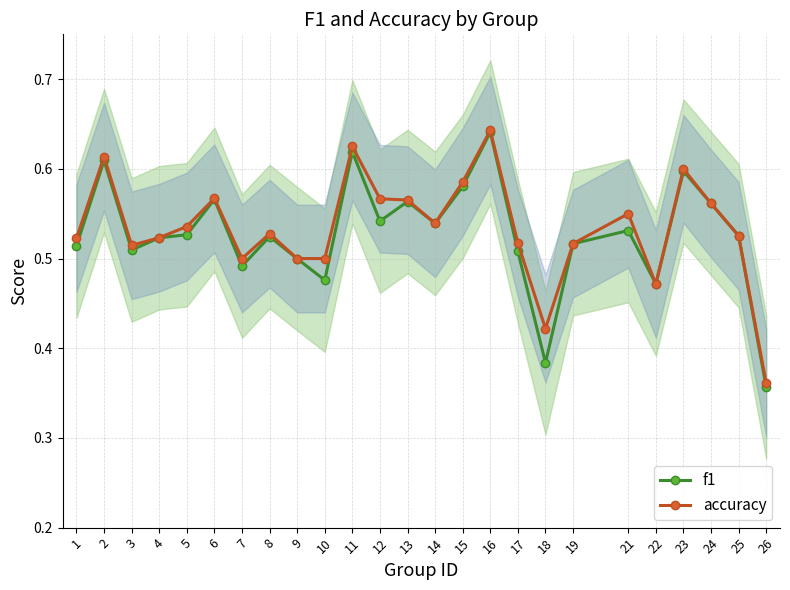

How many lines are shown in the chart?

2